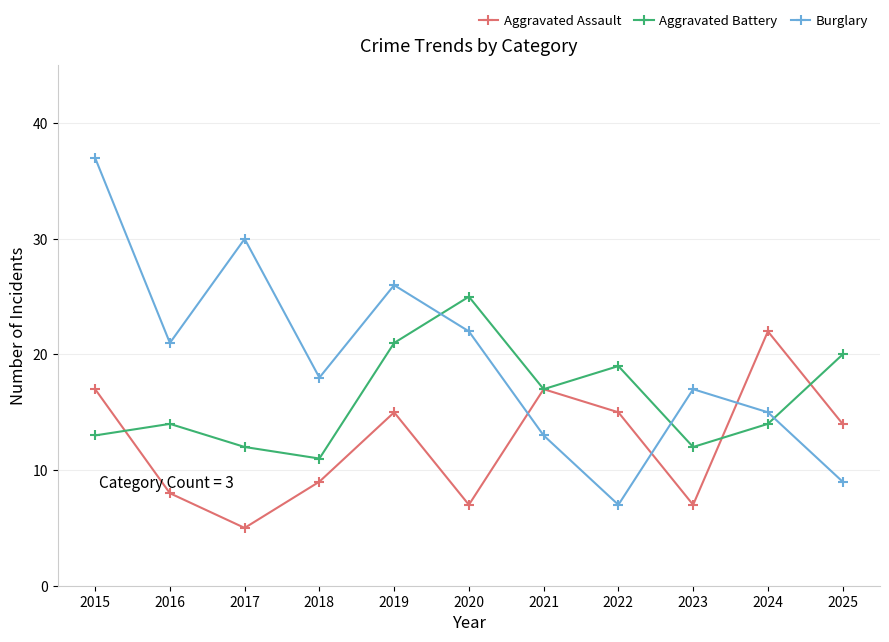

What is the minimum value shown in the chart?

5